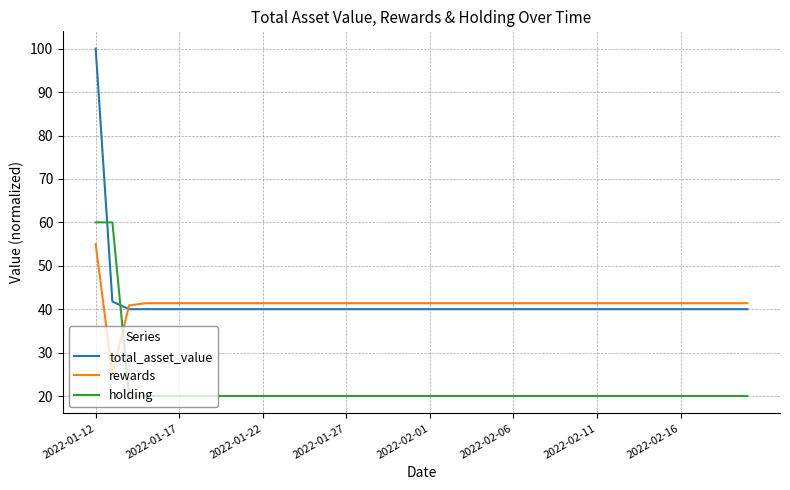

What is the minimum value for total_asset_value?

40.0